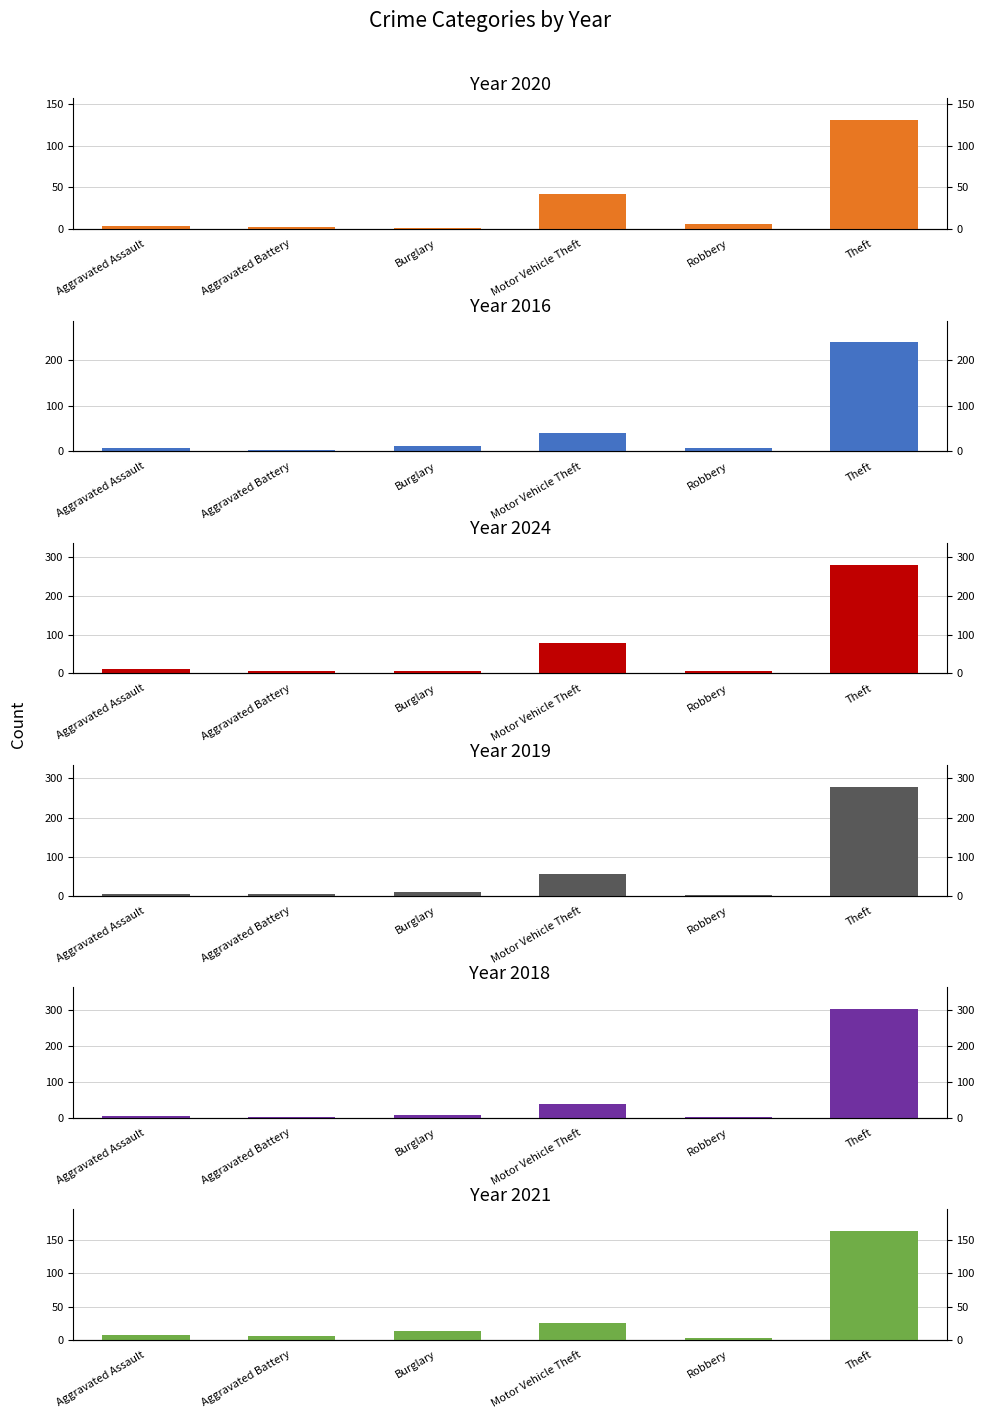

Reading left to right, transcribe all the data shown in this chart.

2020: Aggravated Assault=4	Aggravated Battery=3	Burglary=1	Motor Vehicle Theft=42	Robbery=6	Theft=131
2016: Aggravated Assault=7	Aggravated Battery=2	Burglary=12	Motor Vehicle Theft=41	Robbery=6	Theft=239
2024: Aggravated Assault=11	Aggravated Battery=5	Burglary=5	Motor Vehicle Theft=79	Robbery=5	Theft=280
2019: Aggravated Assault=3	Aggravated Battery=5	Burglary=8	Motor Vehicle Theft=55	Robbery=2	Theft=279
2018: Aggravated Assault=4	Aggravated Battery=1	Burglary=8	Motor Vehicle Theft=39	Robbery=2	Theft=302
2021: Aggravated Assault=7	Aggravated Battery=6	Burglary=13	Motor Vehicle Theft=26	Robbery=3	Theft=163